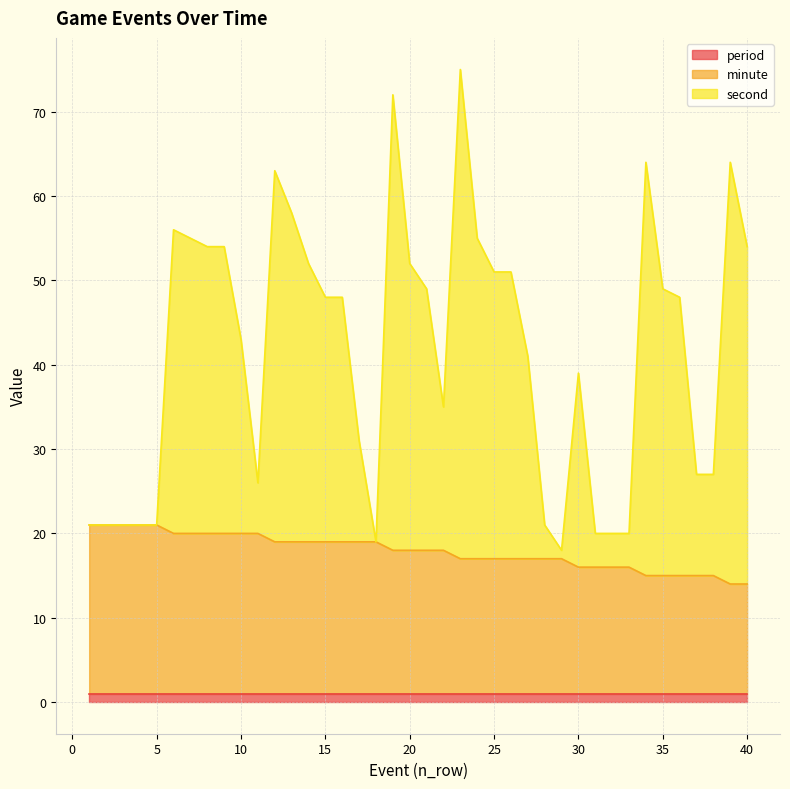

Is it true that second equals 11 at 32?

False